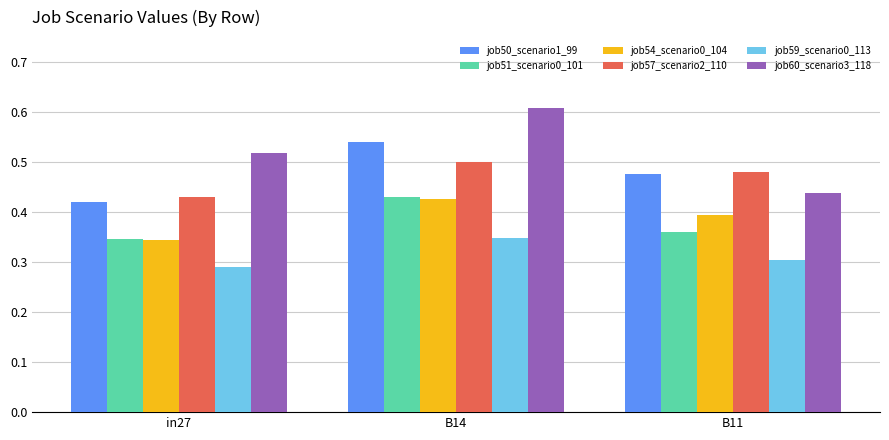

Which category has the highest value across all series?

B14